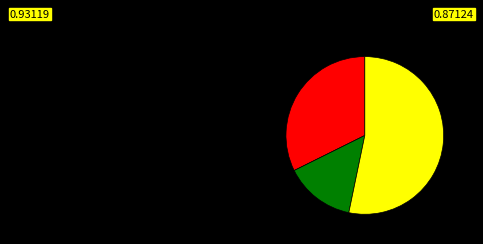

Does any single category account for the majority?

Yes